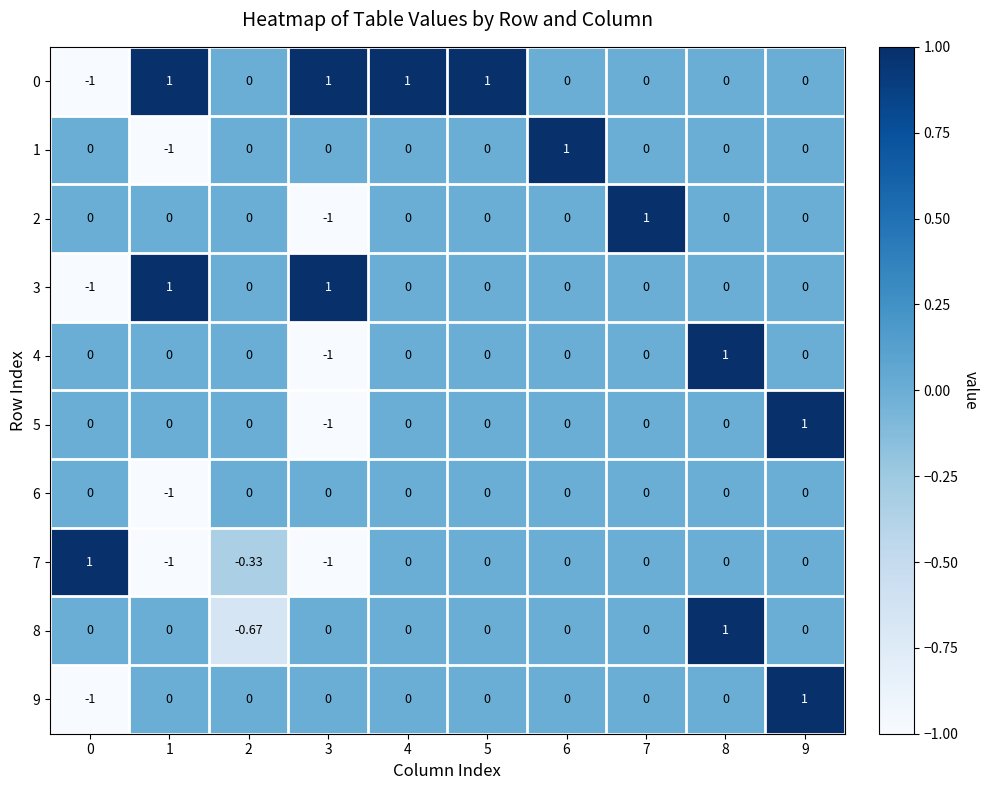

Is the value of 5 at 7 greater than the value of 0 at 4?

No